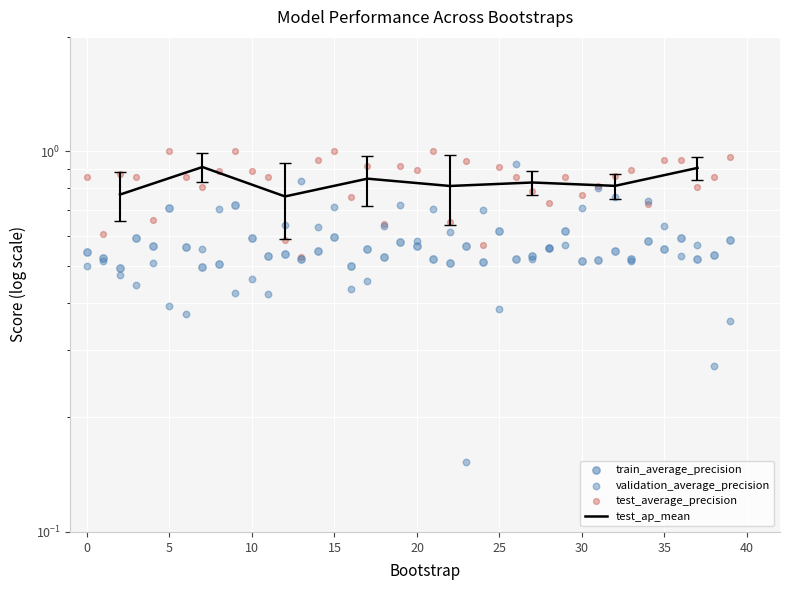

Which series contains the highest Y value?

test_average_precision